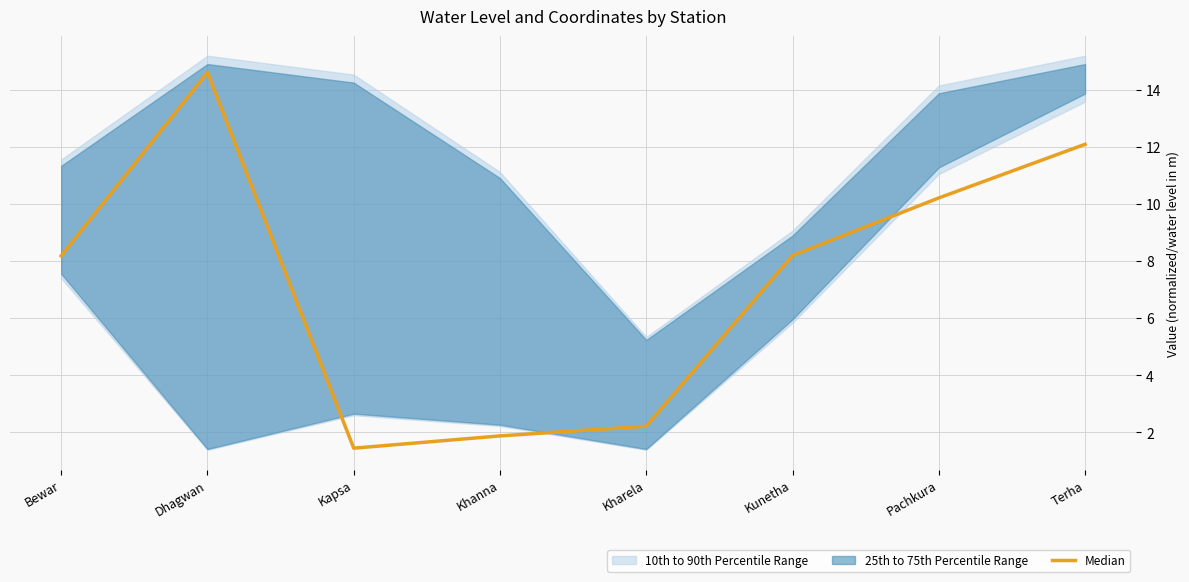

What position from the left is Kunetha?

6